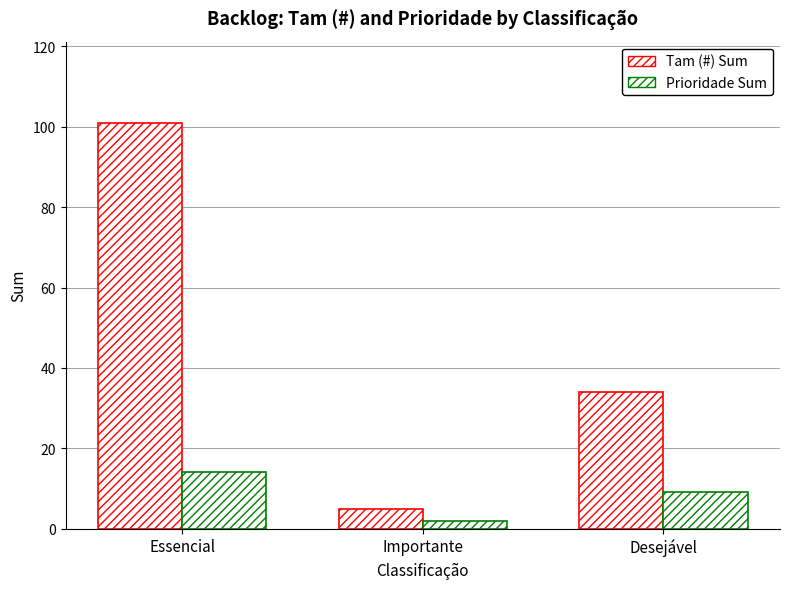

How many values in the Tam (#) Sum series are below 34?

1